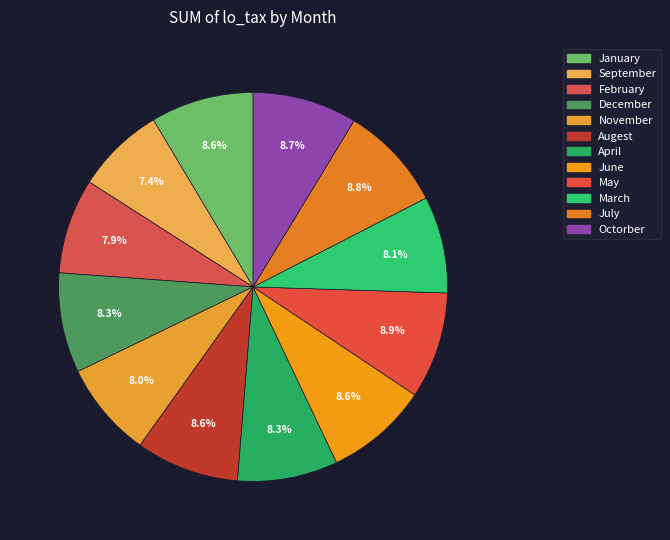

What is the change in value from November to March?

+24407.8